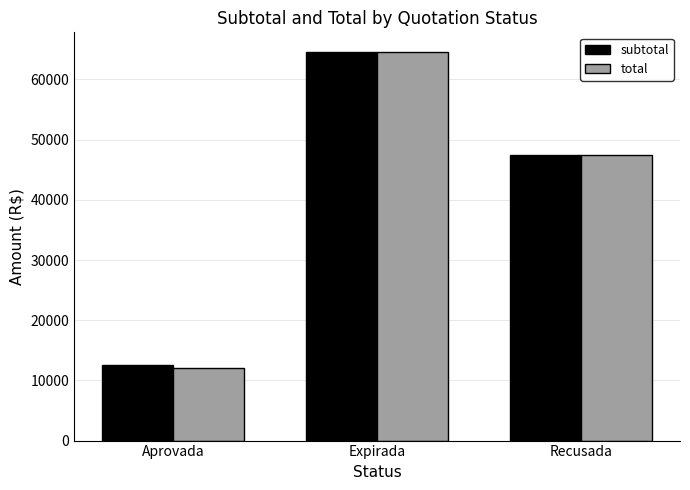

How many categories are shown in the chart?

3